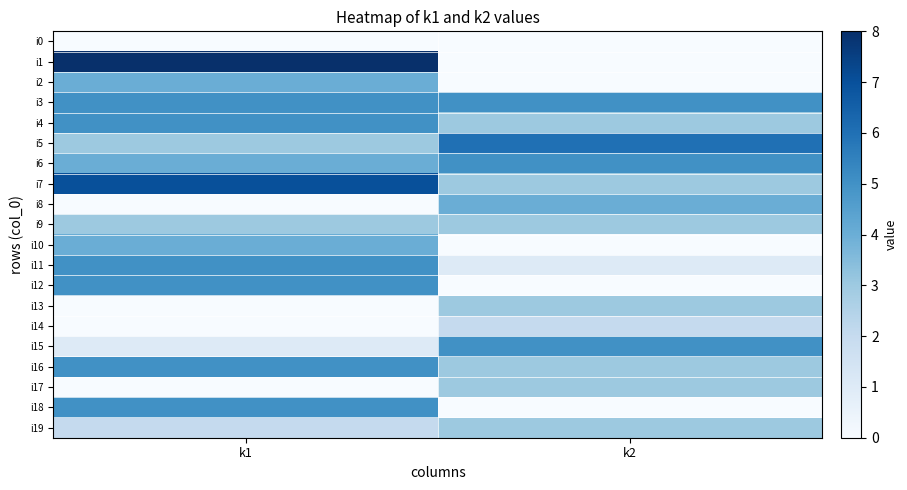

What is the spread (max minus min) of values at k1?

8